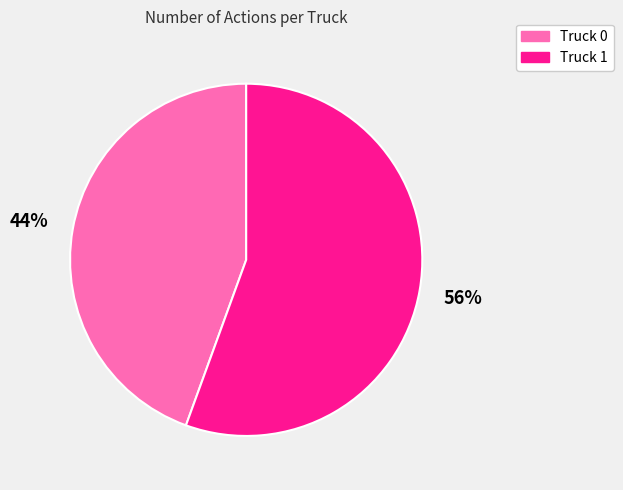

Approximately how many times larger is the value at Truck 0 compared to Truck 1?

0.8